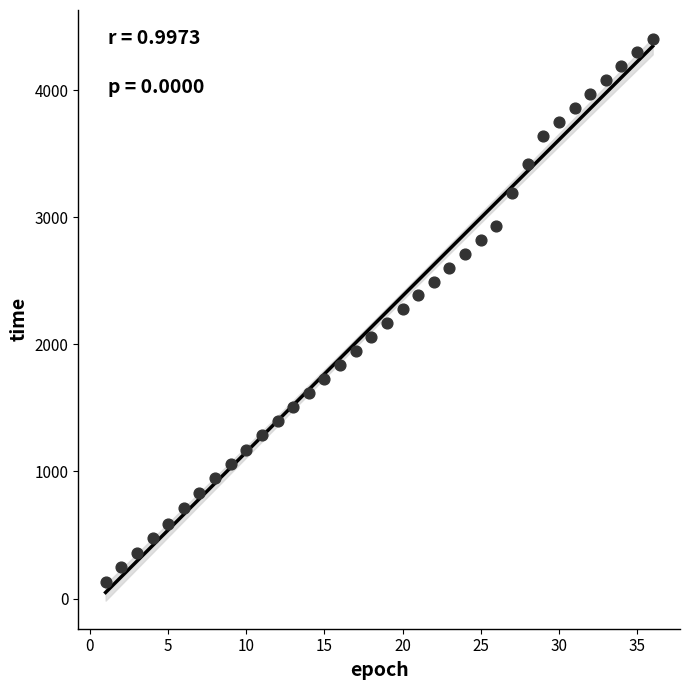

What is the range of Y values (max minus min)?

4271.4